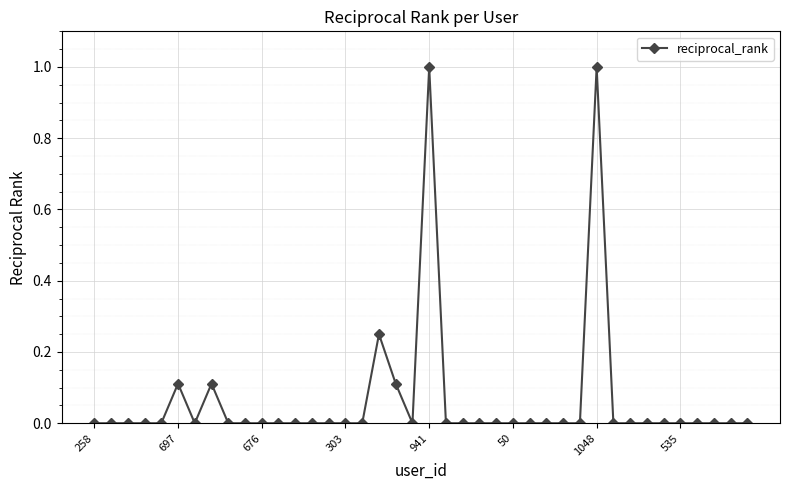

What is the sum of all values?

2.6